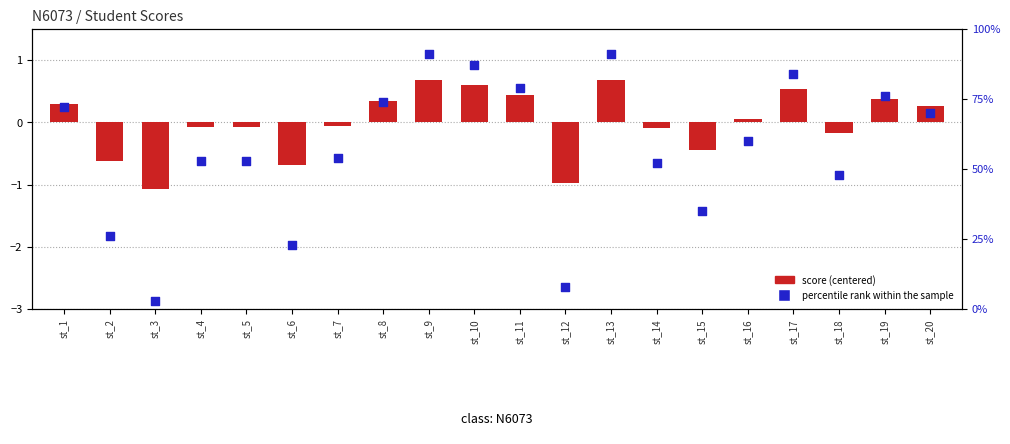

Which series reaches the maximum Y coordinate?

percentile rank within the sample